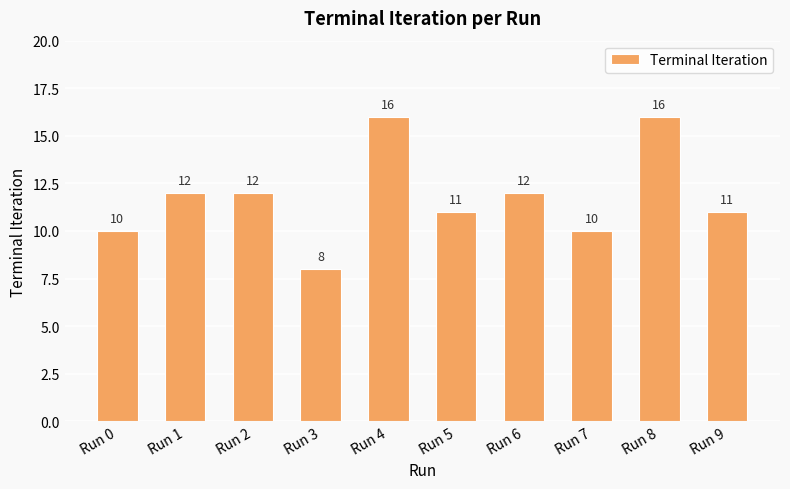

The chart shows a value of 10 at Run 7. True or false?

True